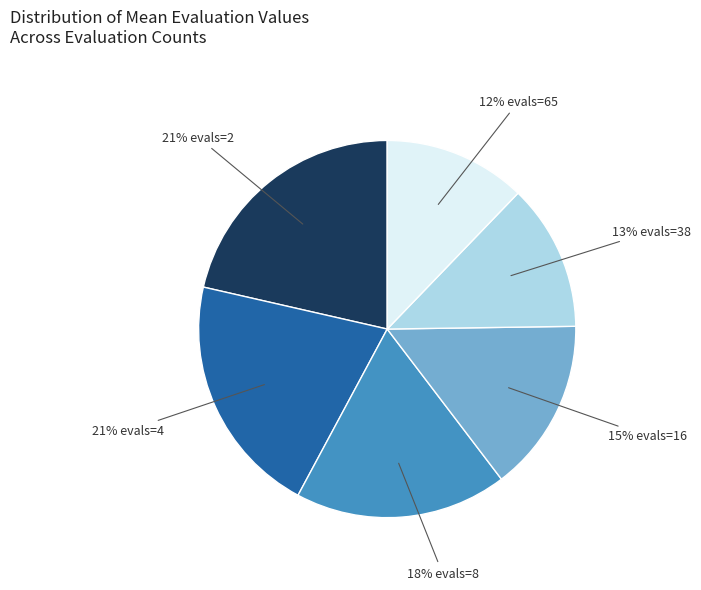

Is there a majority slice in this chart?

No